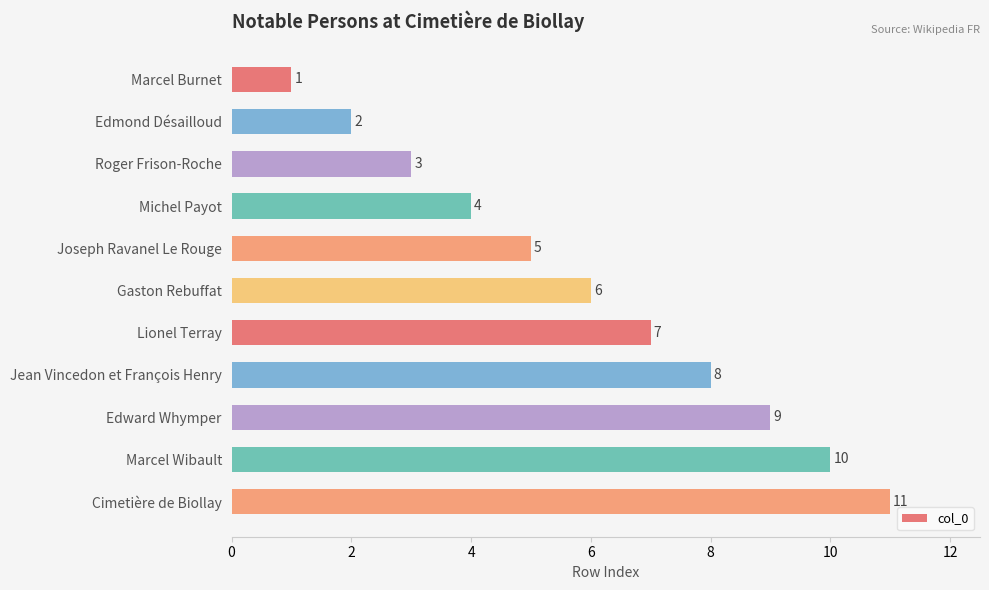

What is the average value?

6